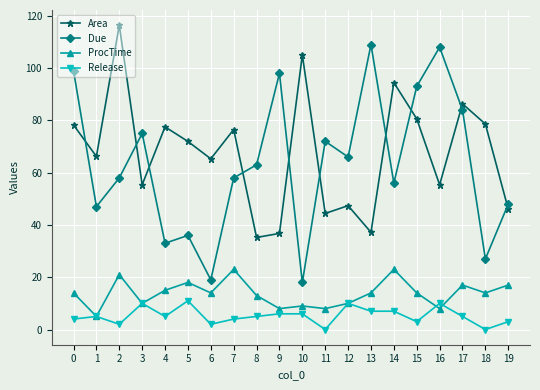

At how many categories does at least one series exceed 25?

20